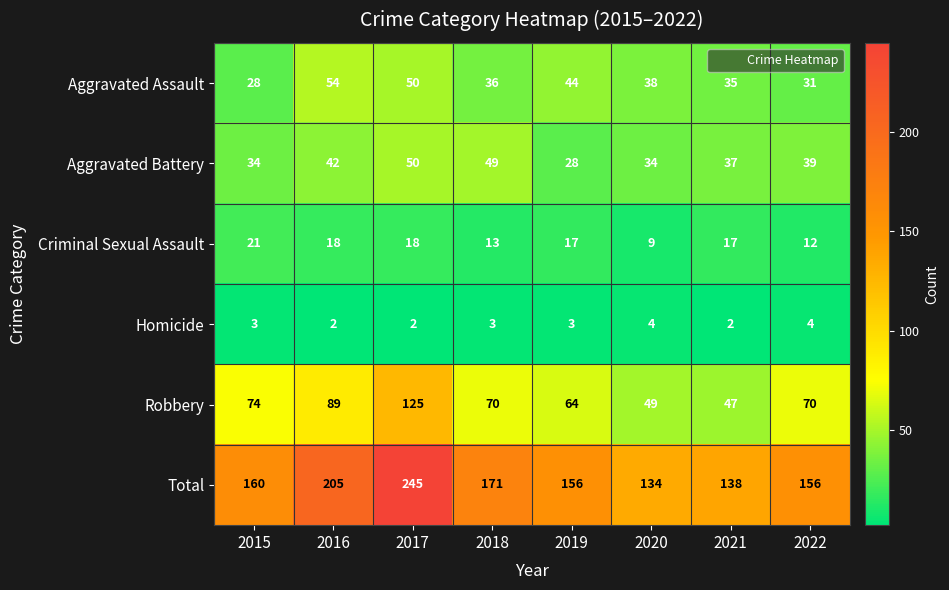

True or false: Homicide has a value of 3 at 2019.

True